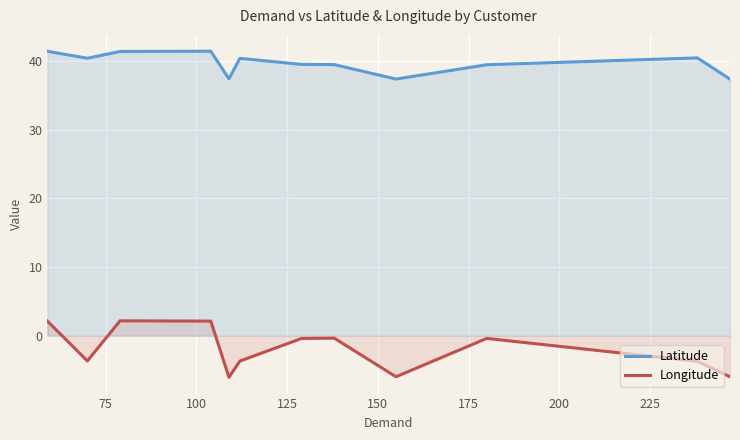

What is the difference between the maximum and minimum values in the Latitude series?

4.1